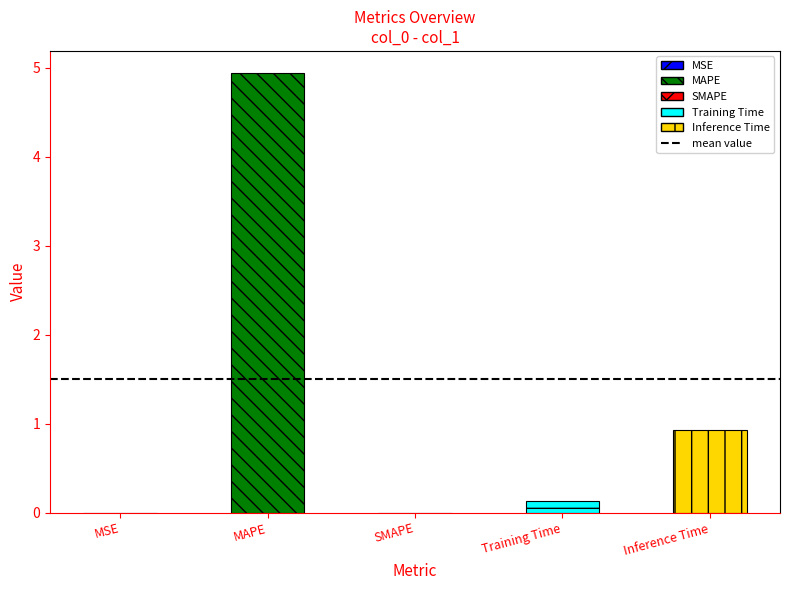

Are the bars grouped side by side (vs. stacked)?

No